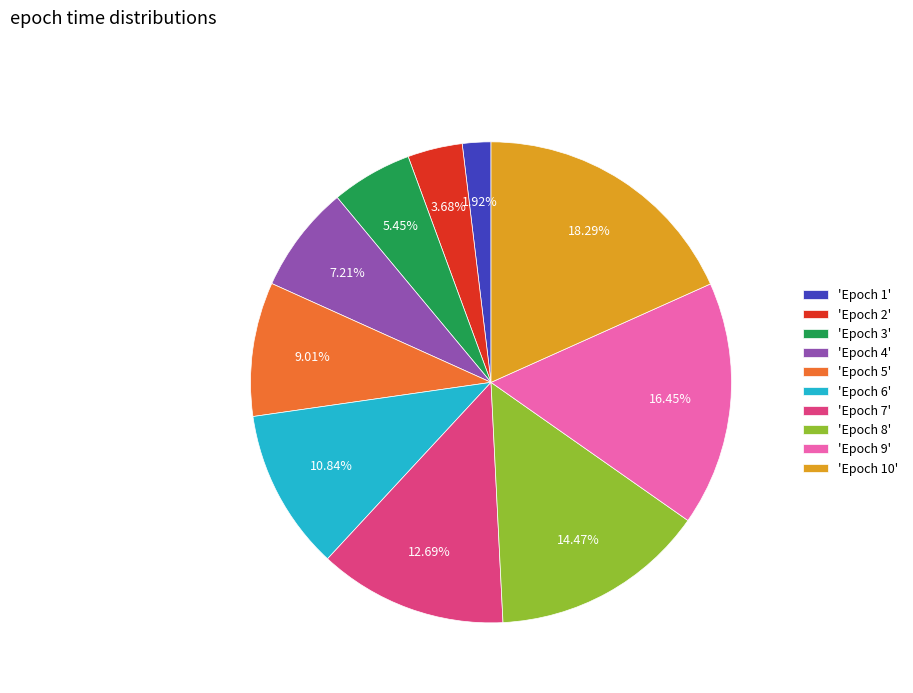

Between 'Epoch 4' and 'Epoch 6', which is larger?

'Epoch 6'